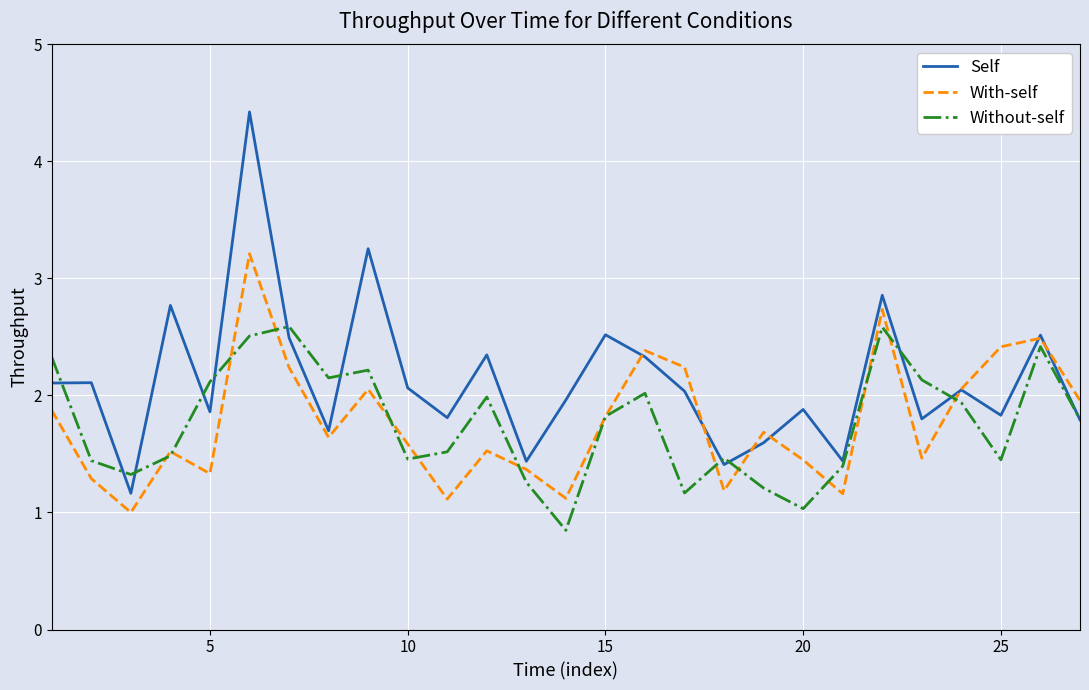

What is the lowest value of the Self series?

1.2